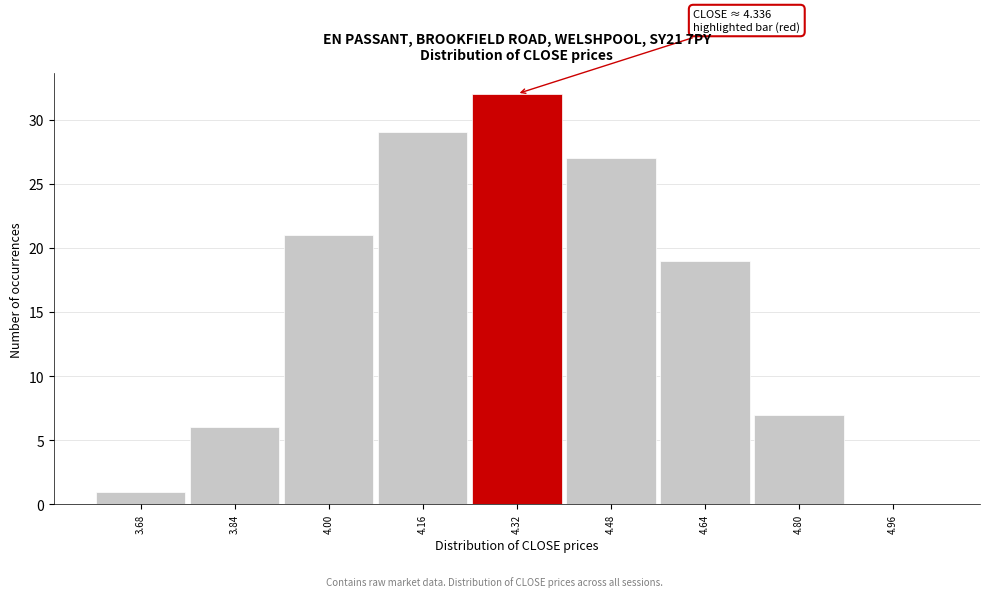

Which range on the x-axis has the tallest bar?

4.24 to 4.40